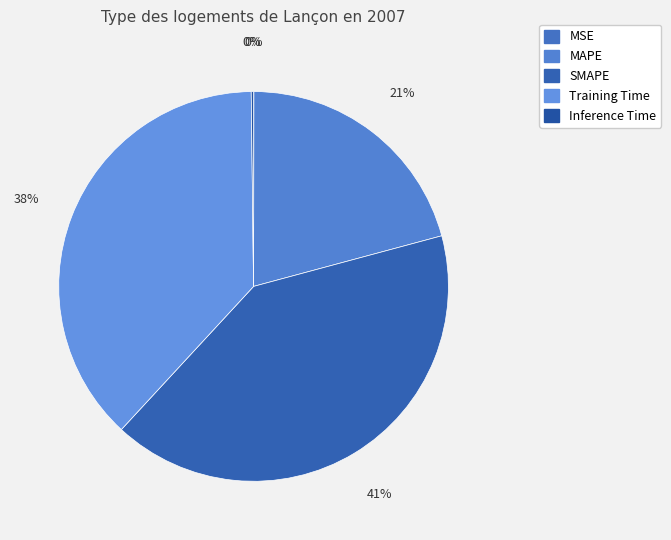

Does Inference Time account for over 50% of the chart?

No